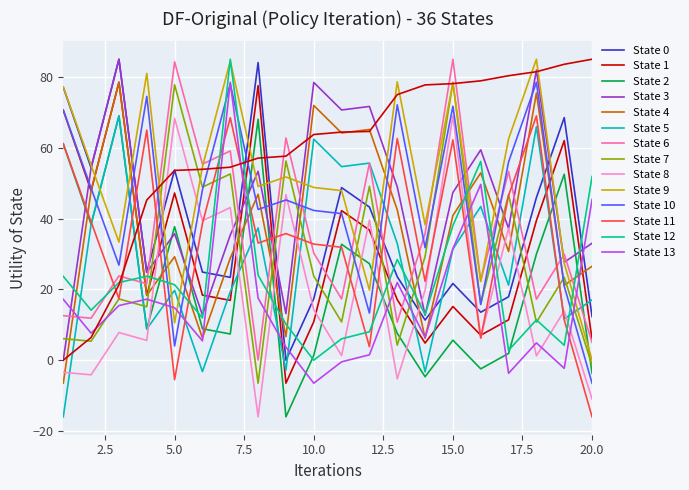

How many lines are shown in the chart?

15